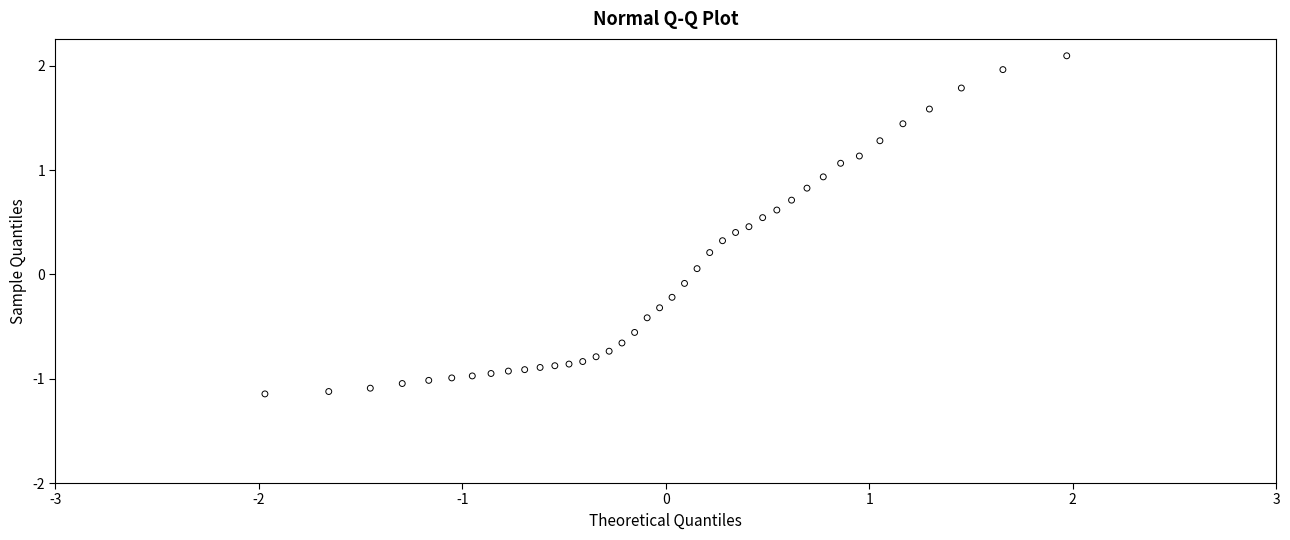

What is the range of X values (max minus min)?

3.9